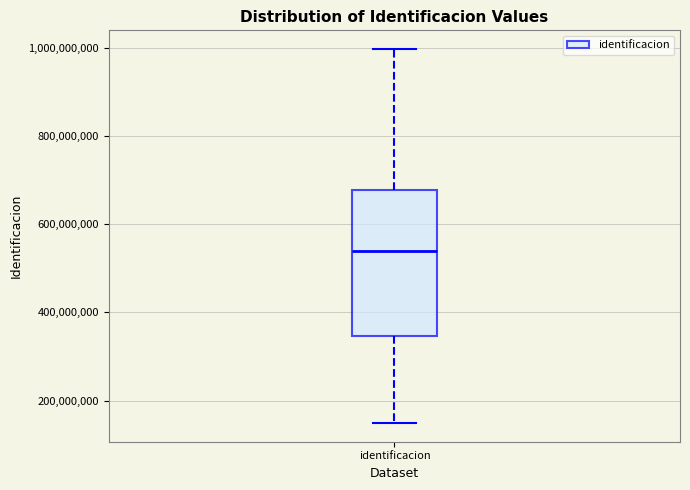

Where is the lower edge of the box for identificacion on the y-axis? The values are not printed on the chart, so give them approximately, as read against the axis.

340000000